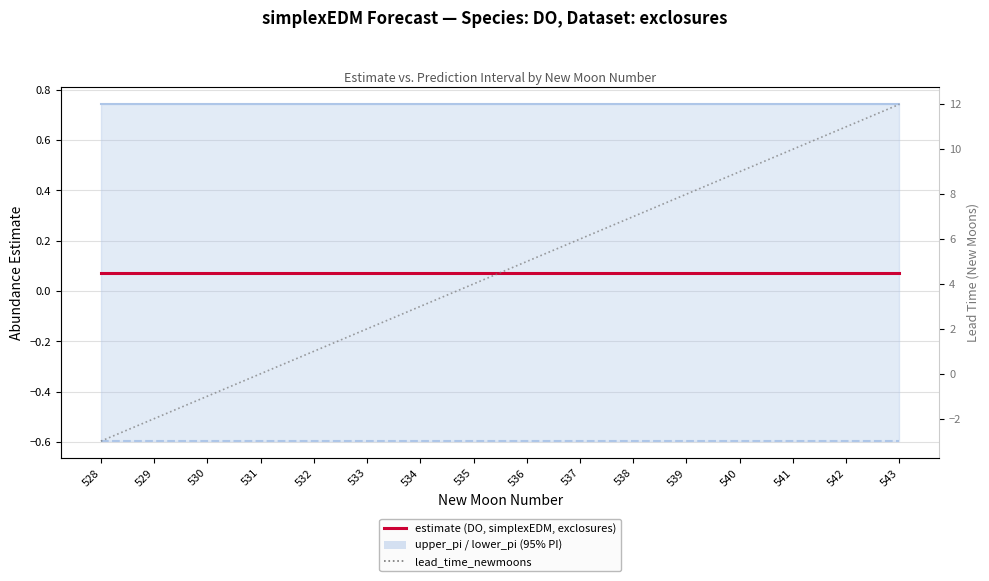

Is it true that upper_pi equals 1.1 at 542?

False